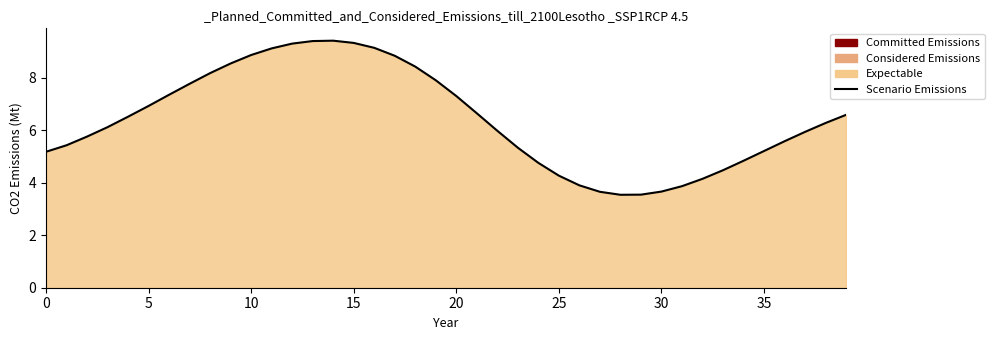

How many distinct data groups are displayed?

1